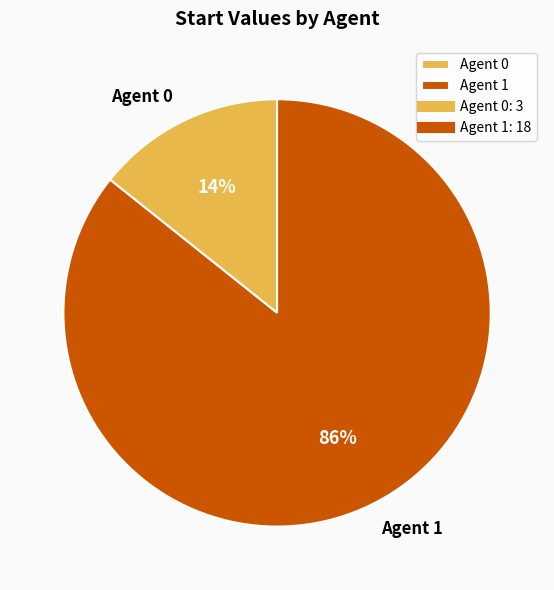

Do Agent 0 and Agent 1 together represent more than half of the pie?

Yes